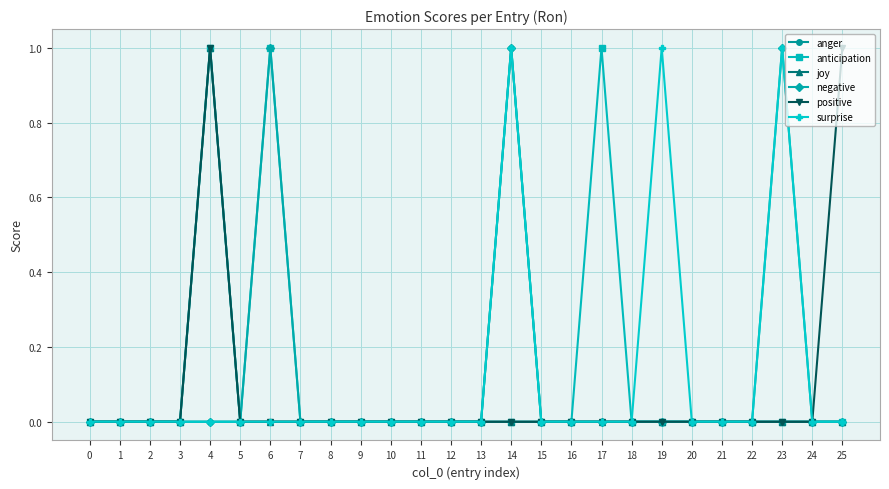

The value of anger at 11 is -1. True or false?

False